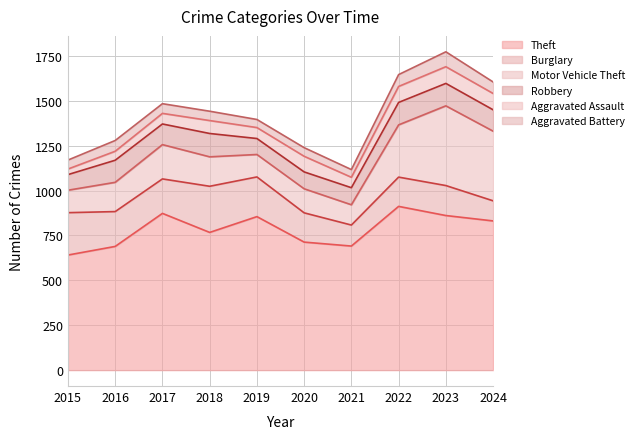

How many interior local peaks does the Aggravated Battery series have?

3